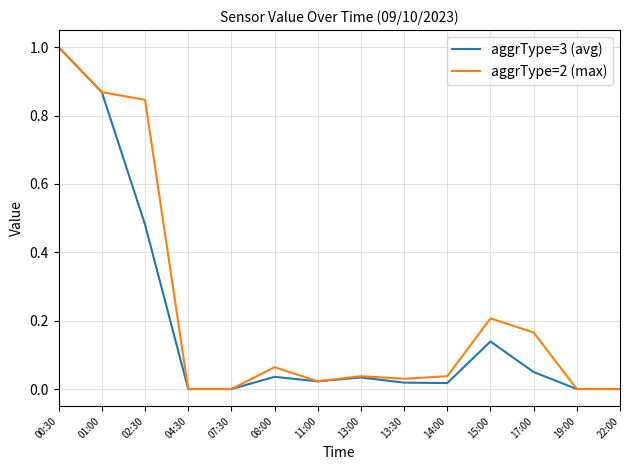

How many distinct data groups are displayed?

2